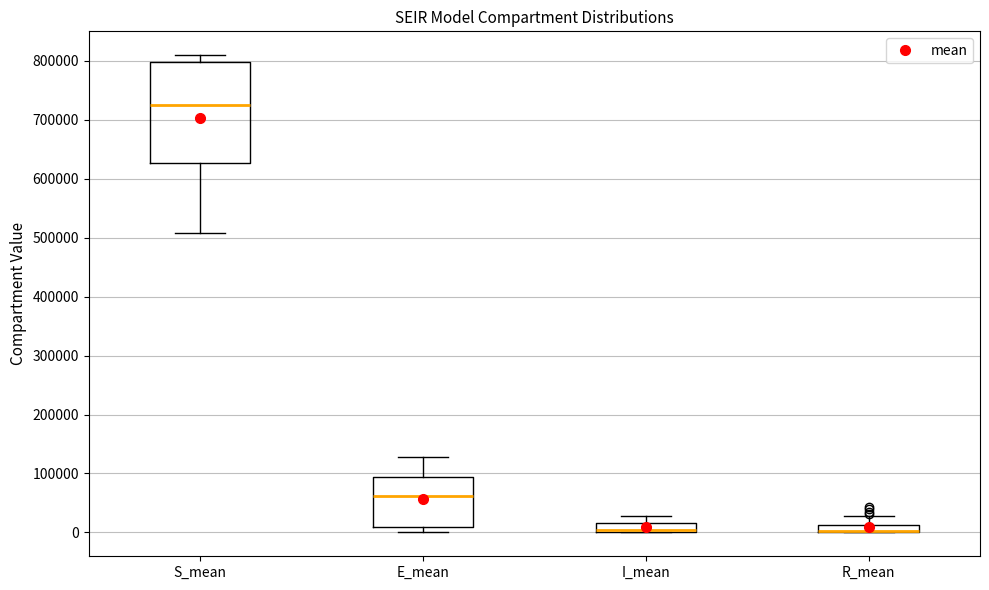

Where is the upper edge of the box for R_mean on the y-axis? The values are not printed on the chart, so give them approximately, as read against the axis.

10000